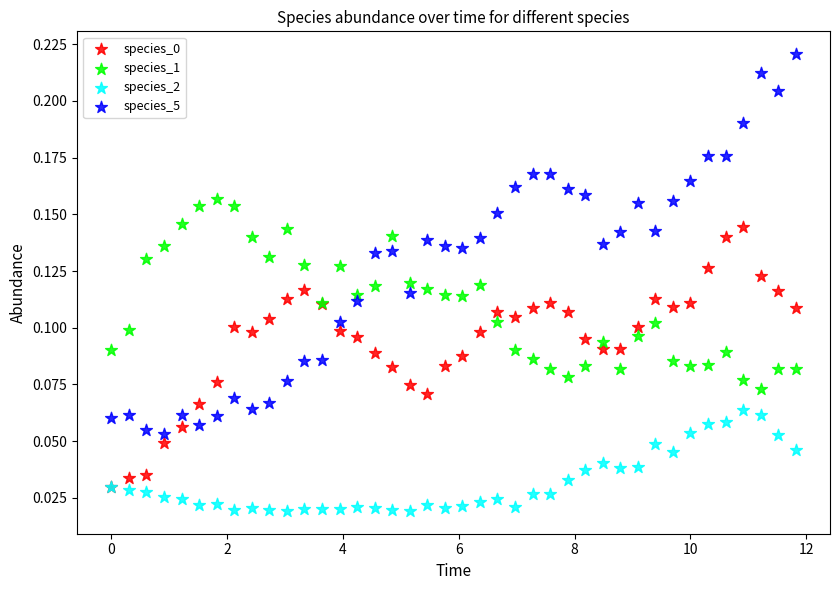

Which series reaches the minimum Y coordinate?

species_2